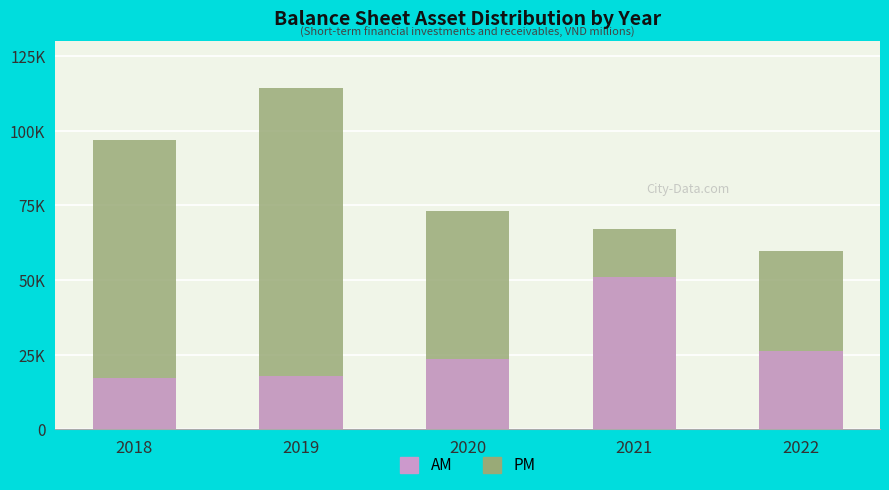

Which series has the largest total across all categories?

PM